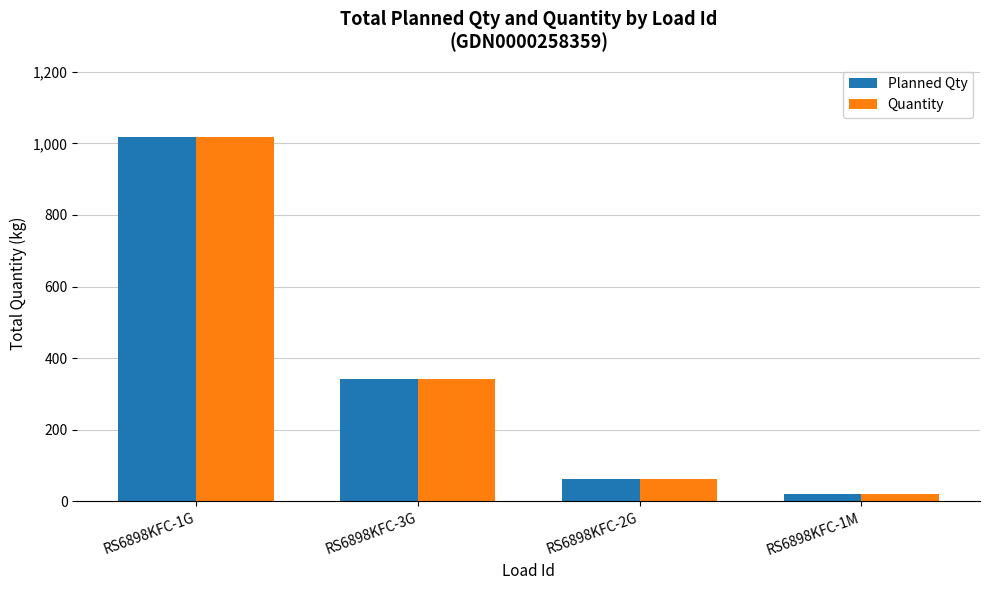

What is the label of the 2nd bar from the left?

RS6898KFC-3G